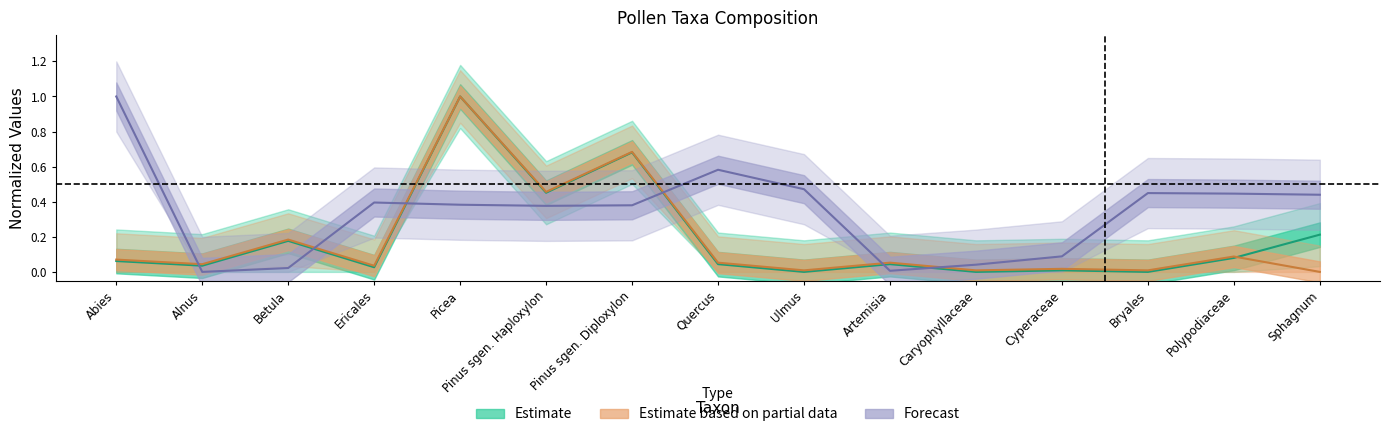

Is it true that Forecast equals 0.4 at Abies?

False